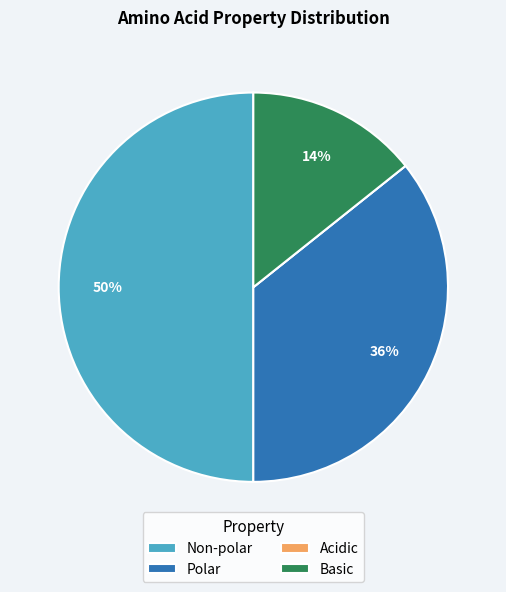

Which has a higher value, Non-polar or Basic?

Non-polar